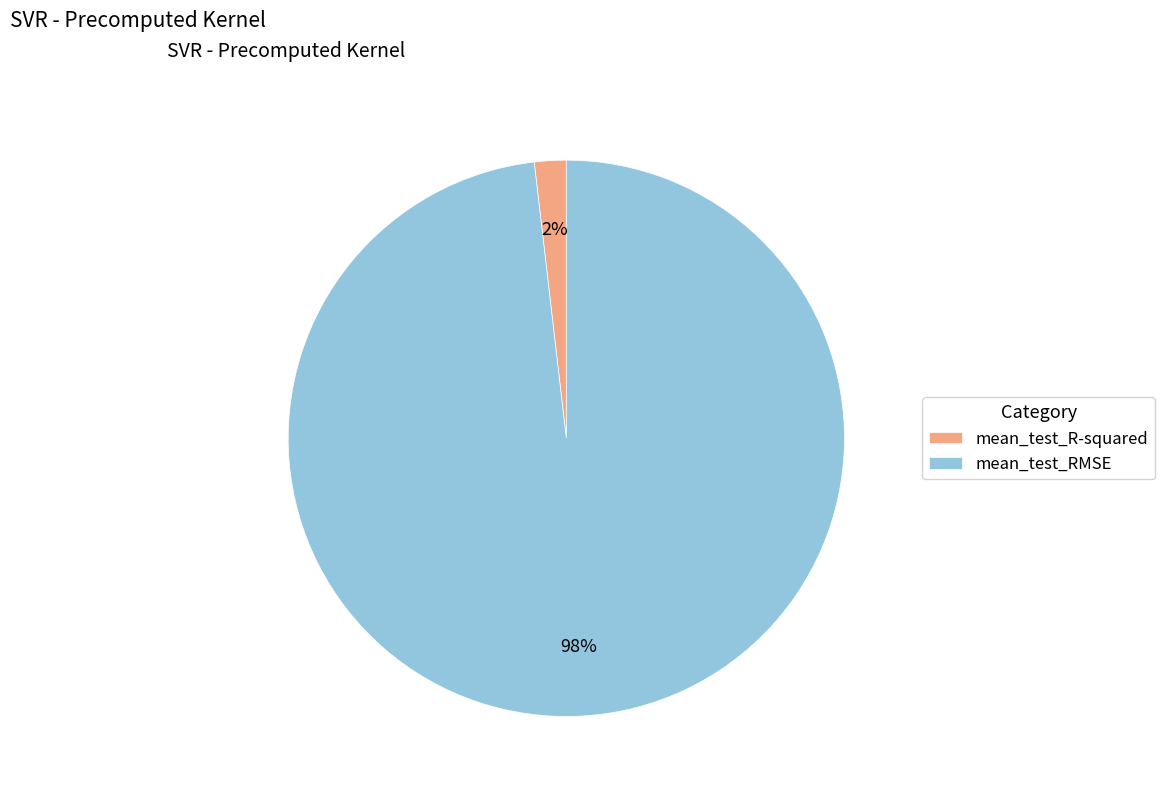

Is the sum of mean_test_R-squared and mean_test_RMSE greater than half?

Yes